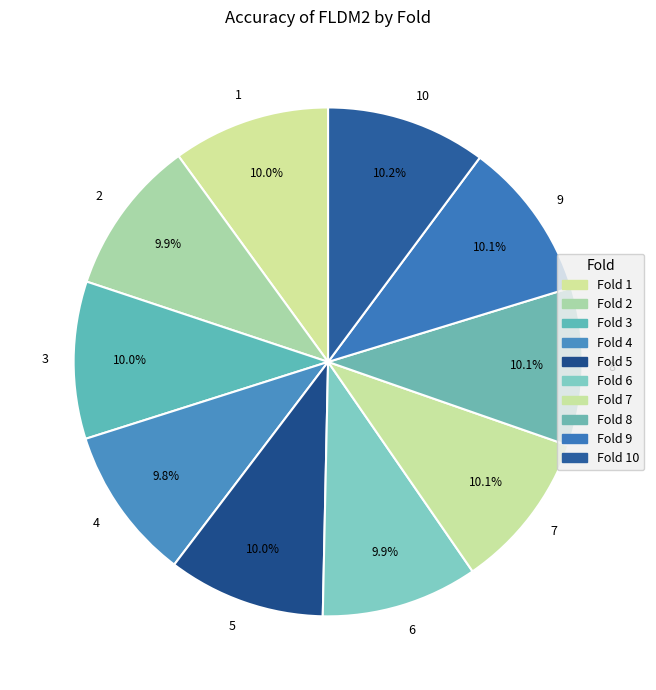

Is it true that 10 is 10% of the pie?

True